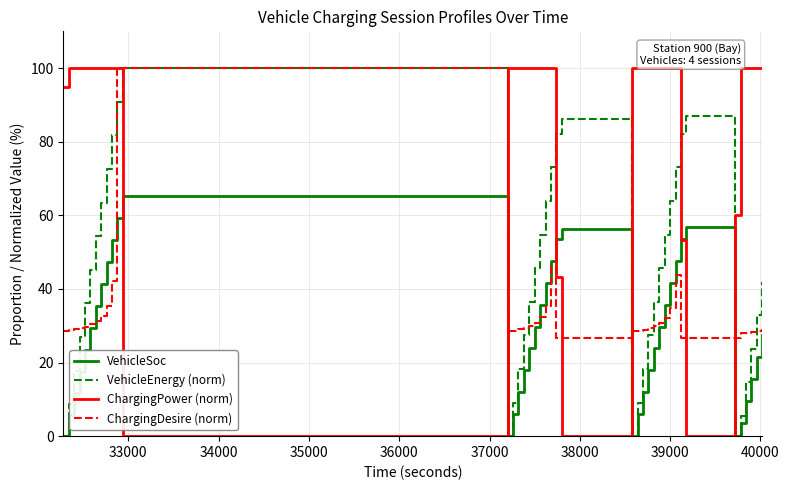

What is the minimum value for ChargingDesire (norm)?

26.7